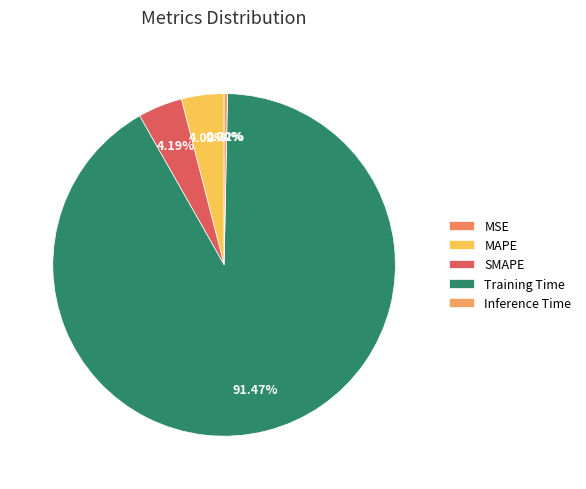

Rank the categories by value from lowest to highest.

MSE, Inference Time, MAPE, SMAPE, Training Time